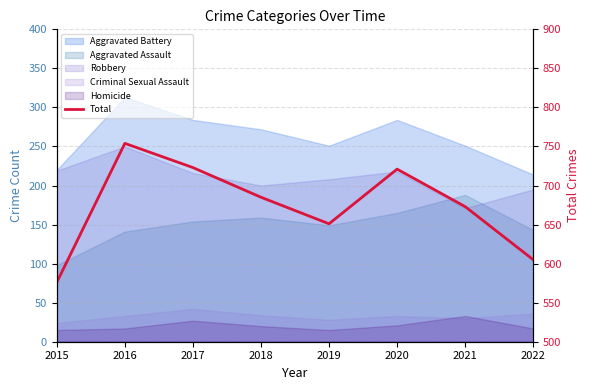

What is the value of the 2nd point from the left?

754